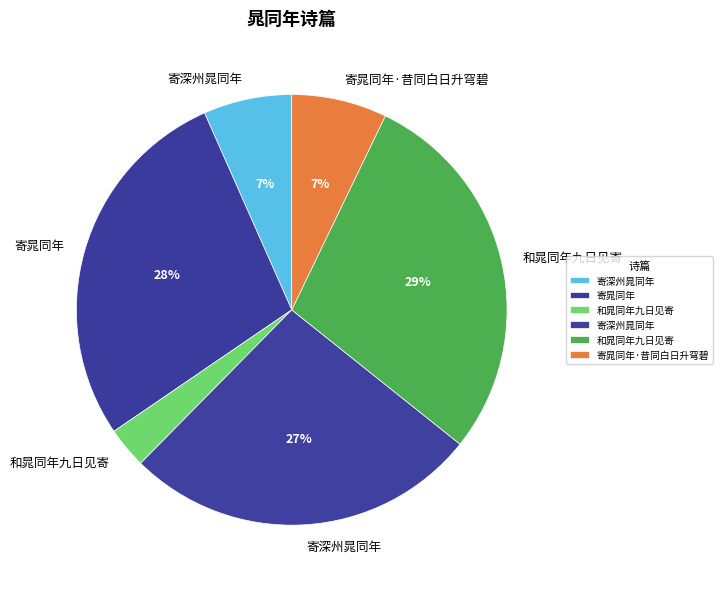

How many slices are in this pie chart?

6